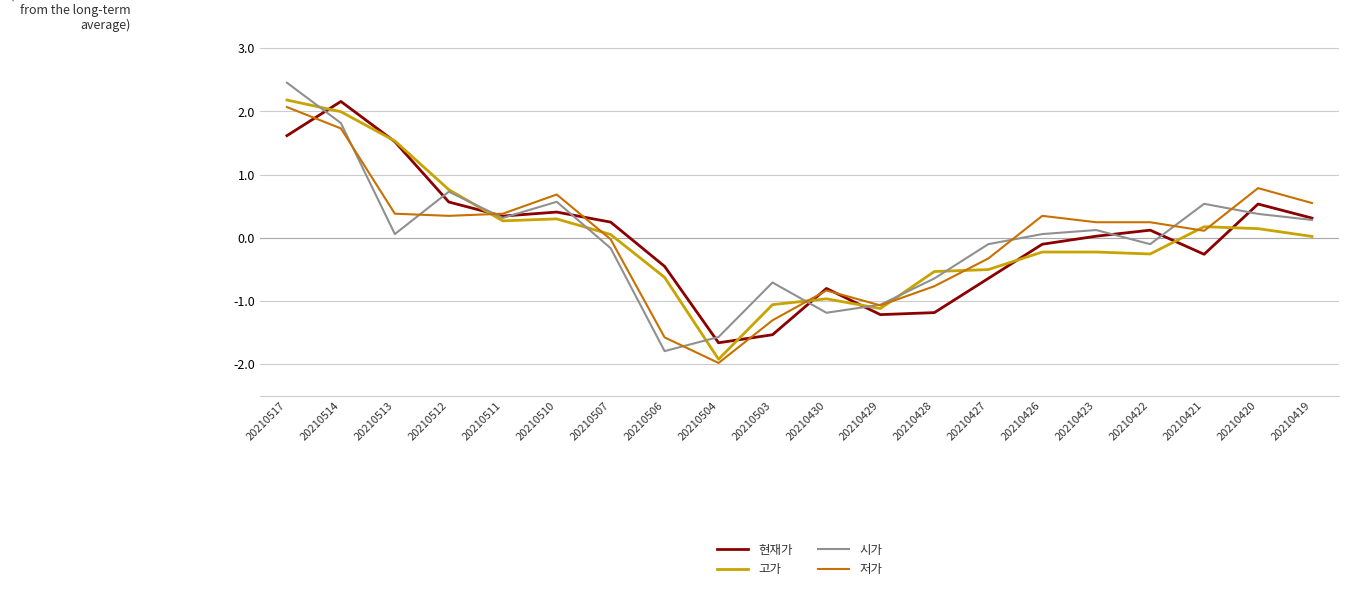

The value of 고가 at 20210504 is -0.5. True or false?

False